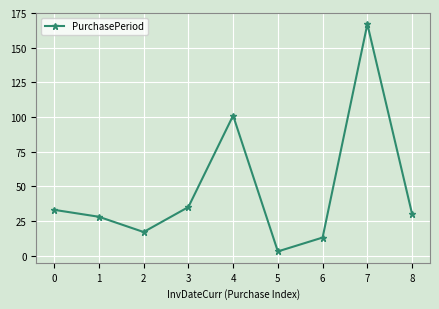

The chart shows a value of 28 at 1. True or false?

True